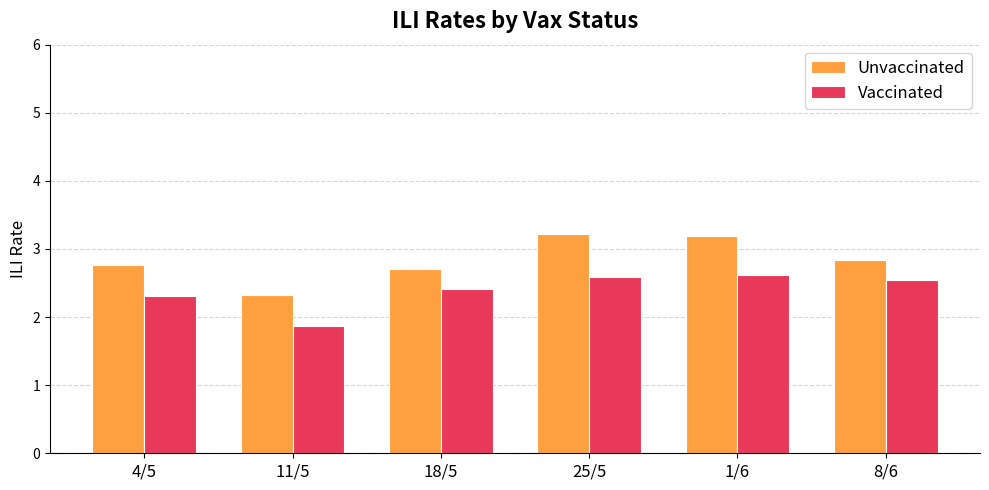

Rank the series at 25/5 from highest to lowest value.

Unvaccinated, Vaccinated